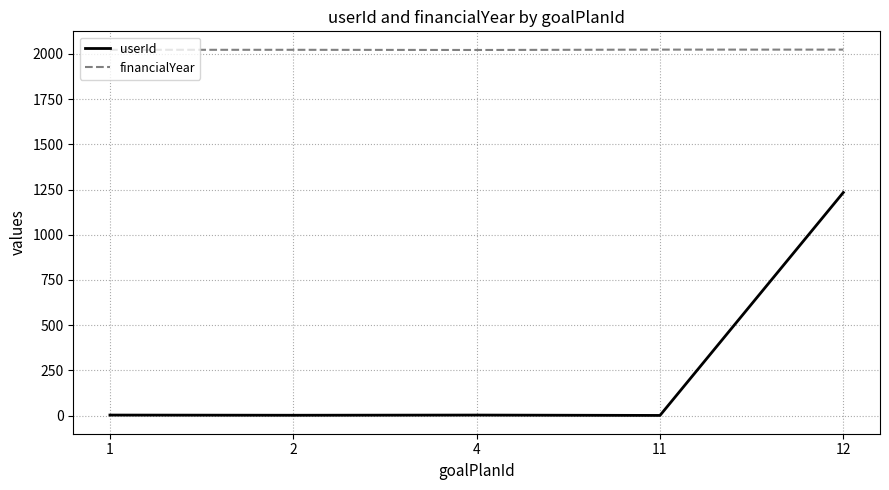

The value of financialYear at 4 is 2022. True or false?

True